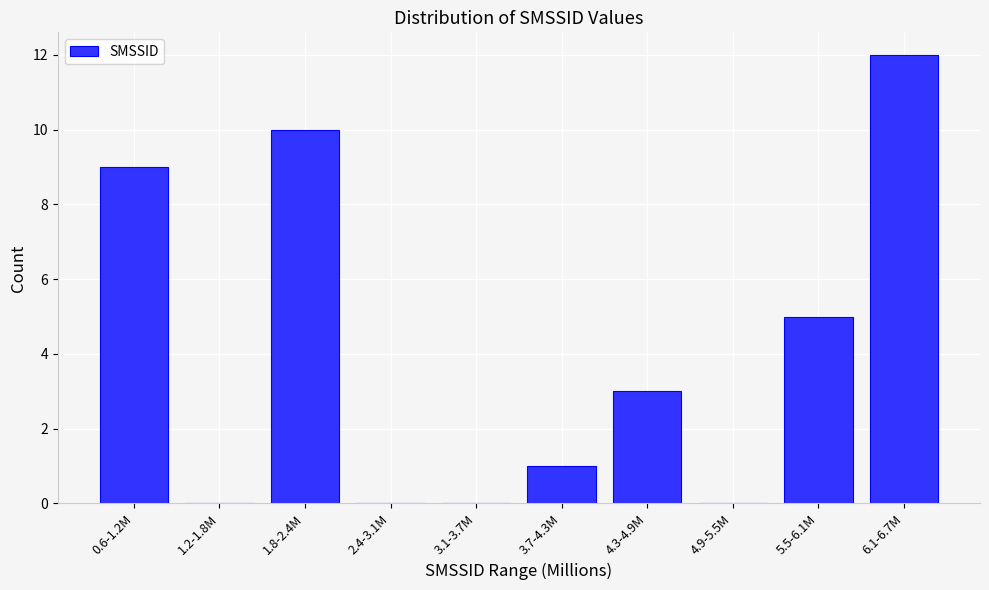

Reading left to right, list all the values displayed in this chart.

0.6-1.2M=9	1.2-1.8M=0	1.8-2.4M=10	2.4-3.1M=0	3.1-3.7M=0	3.7-4.3M=1	4.3-4.9M=3	4.9-5.5M=0	5.5-6.1M=5	6.1-6.7M=12